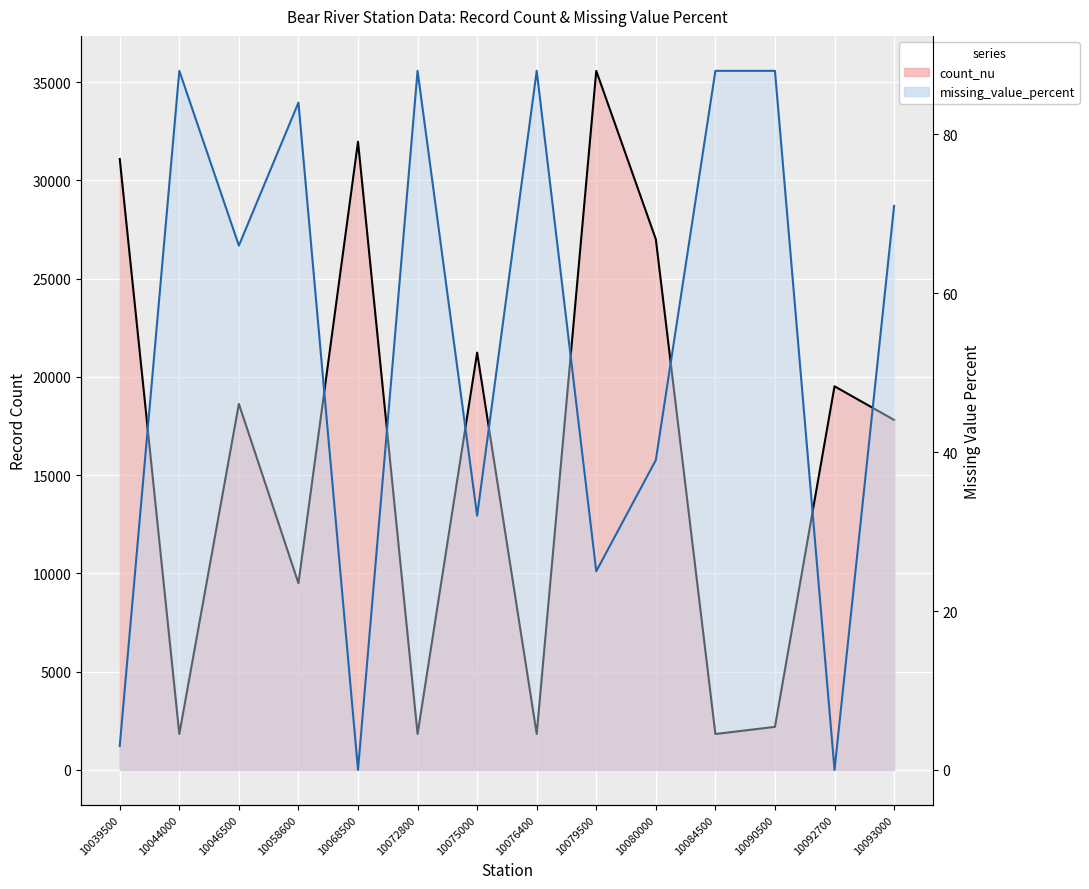

What is the value of the missing_value_percent point at the 14th from the left?

71